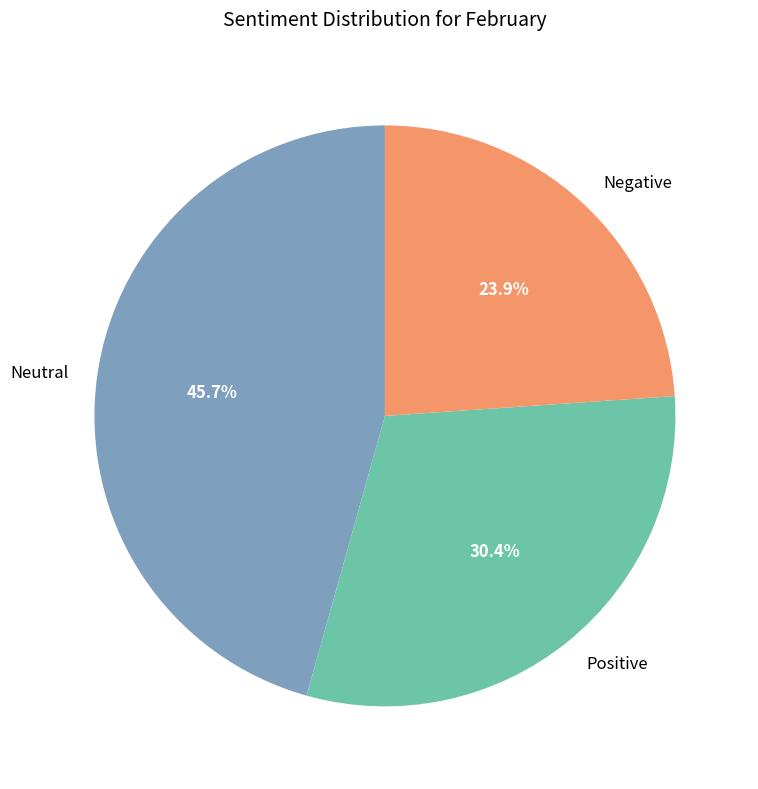

Approximately how many times larger is the value at Negative compared to Neutral?

0.5